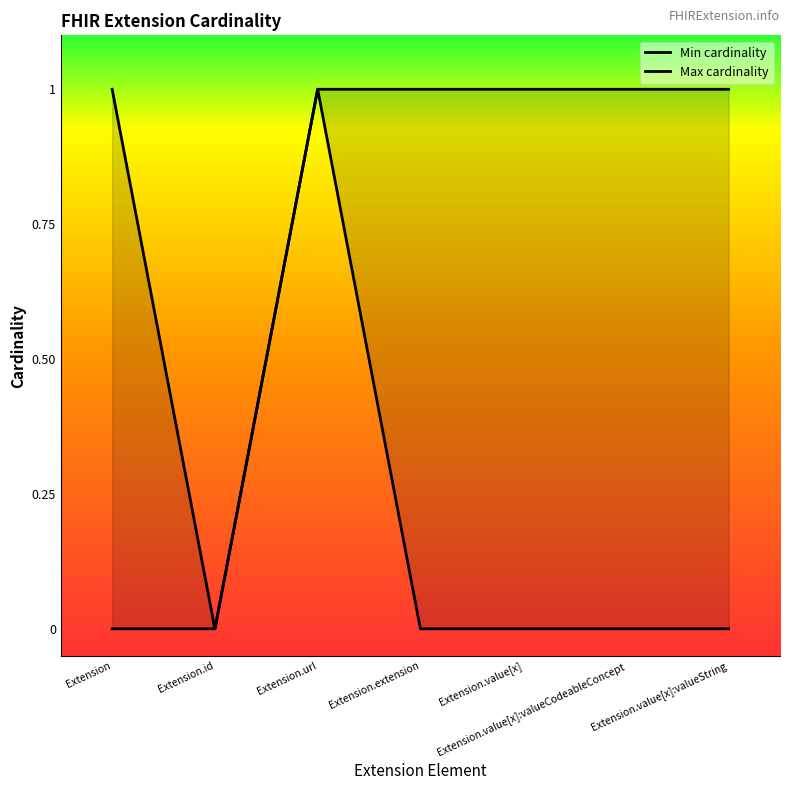

How many lines are shown in the chart?

2